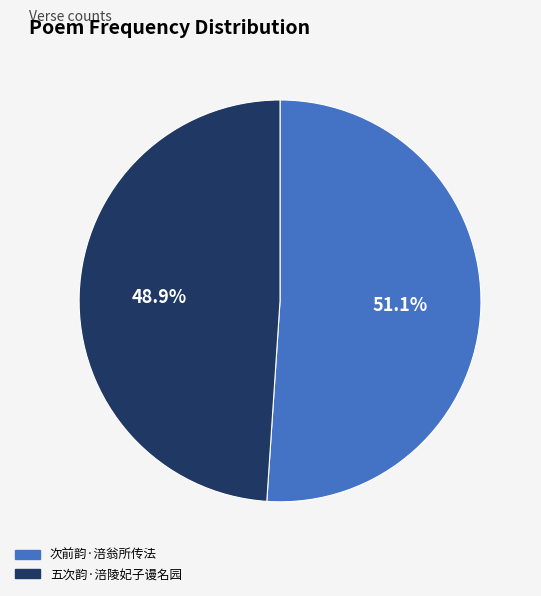

To the nearest percent, what is the average slice percentage?

50%